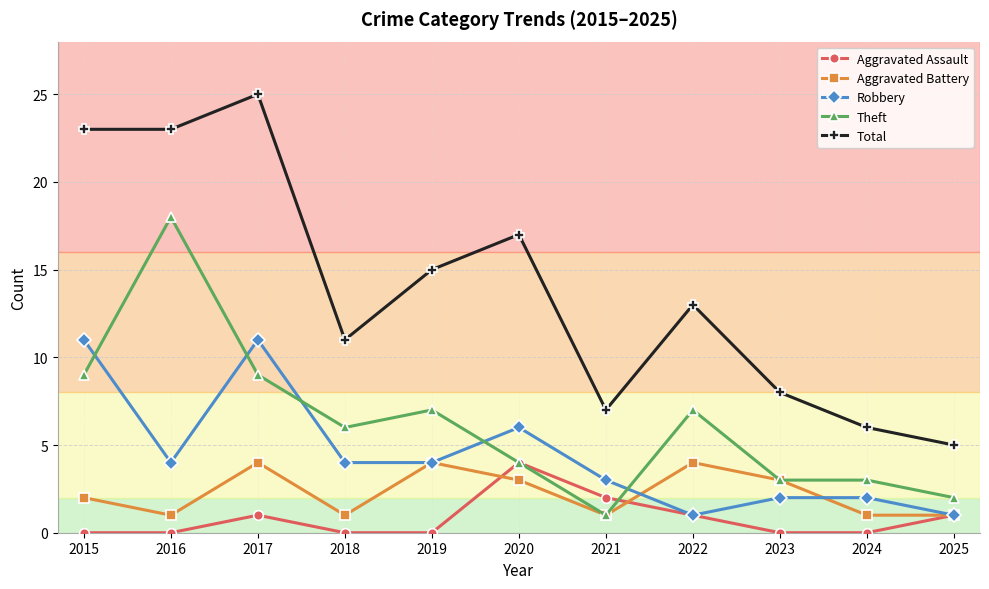

True or false: Total has more than 2 points higher than both neighbors.

True